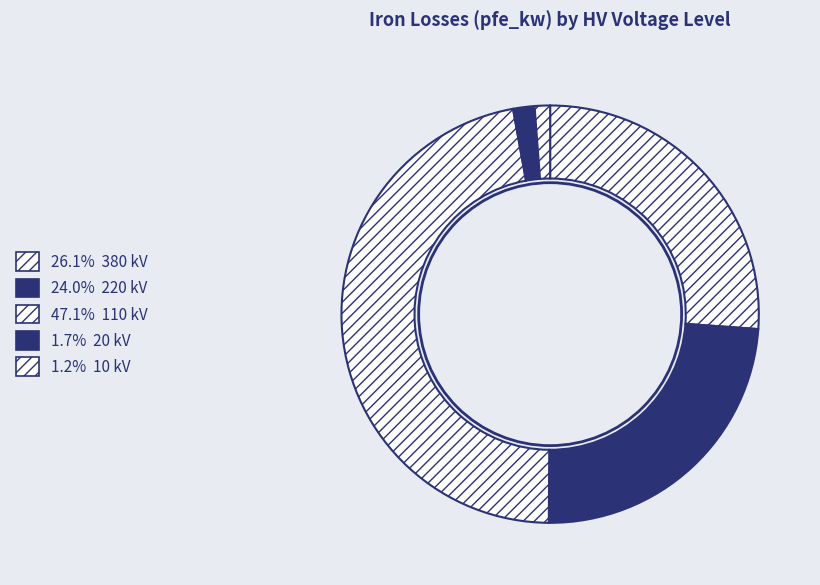

Count the number of slices in the pie.

5